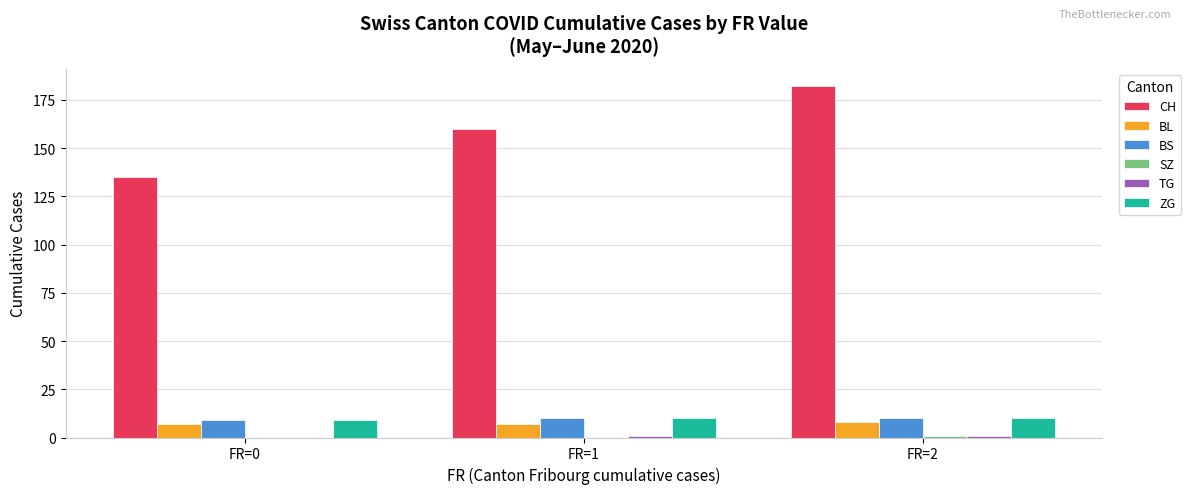

Which series has the largest total across all categories?

CH